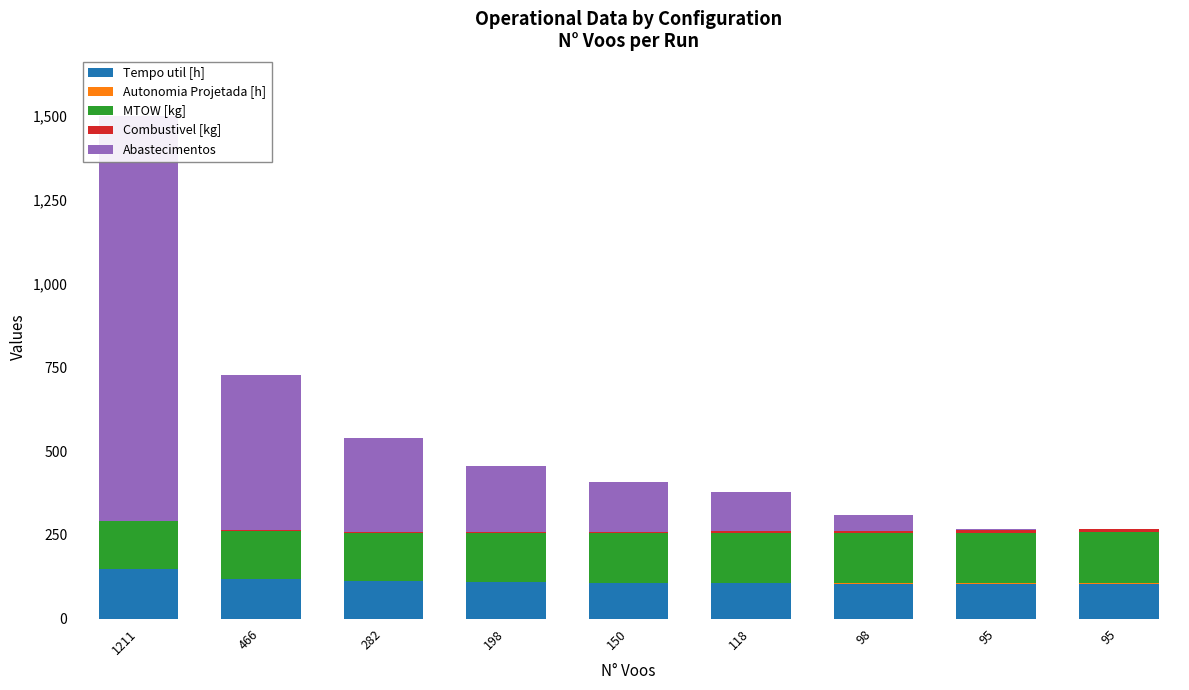

What is the spread (max minus min) of values at 98?

149.2